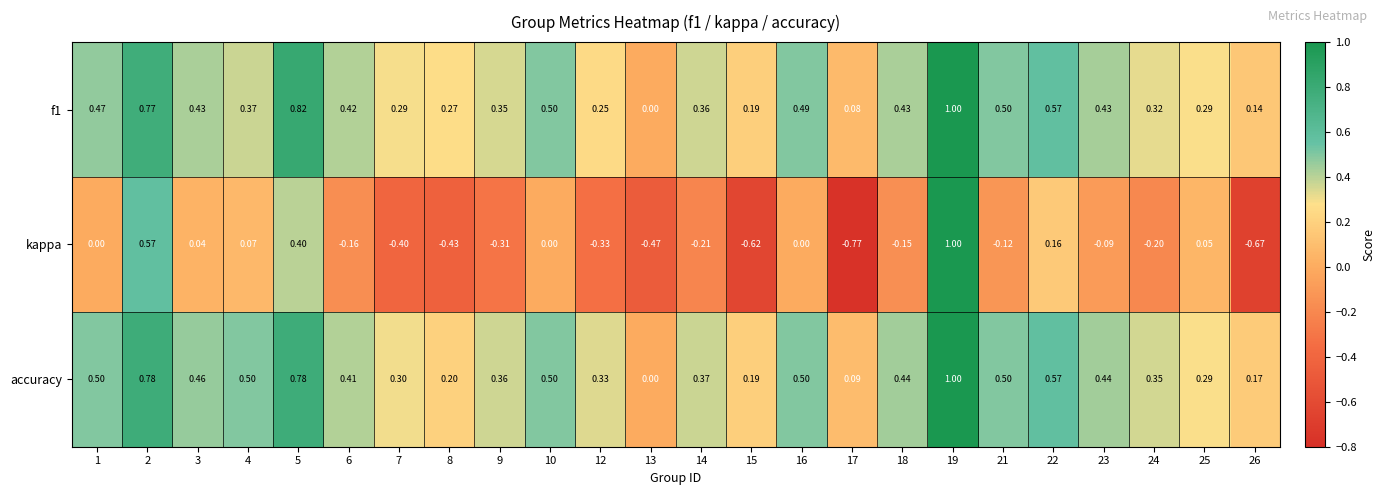

Is the value of kappa at 19 greater than the value of accuracy at 6?

Yes